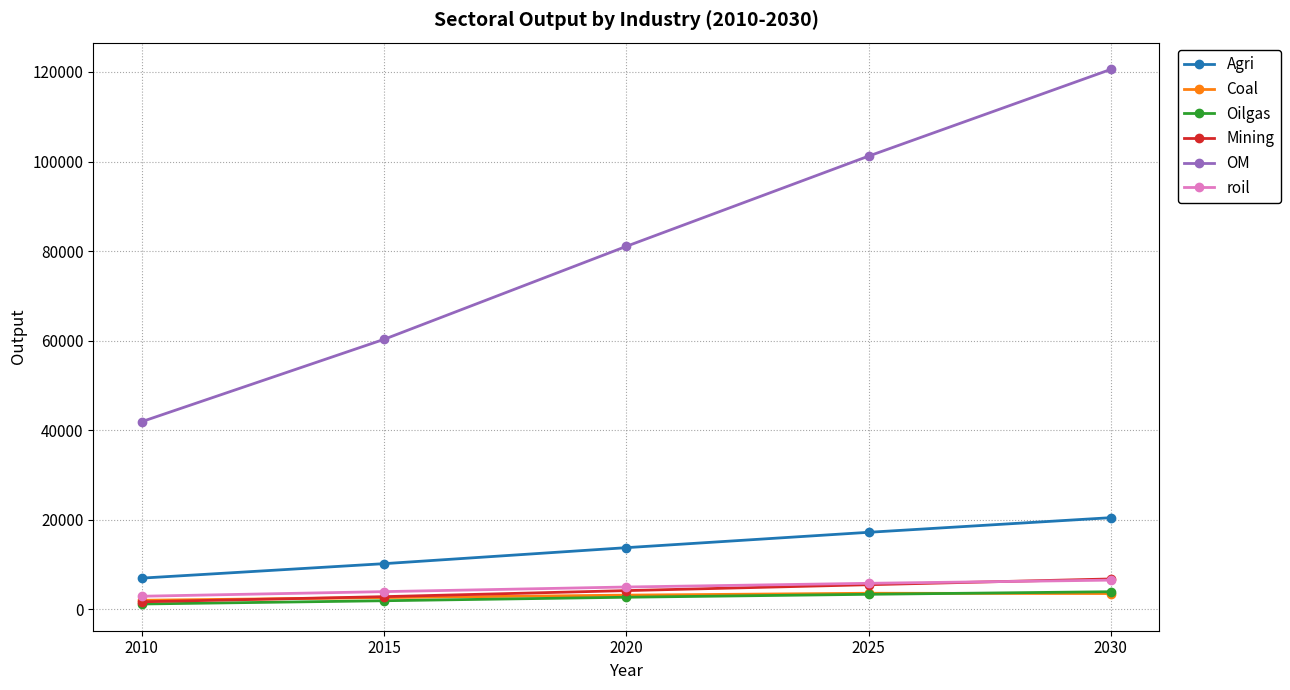

List the labels in order of OM value, largest first.

2030, 2025, 2020, 2015, 2010